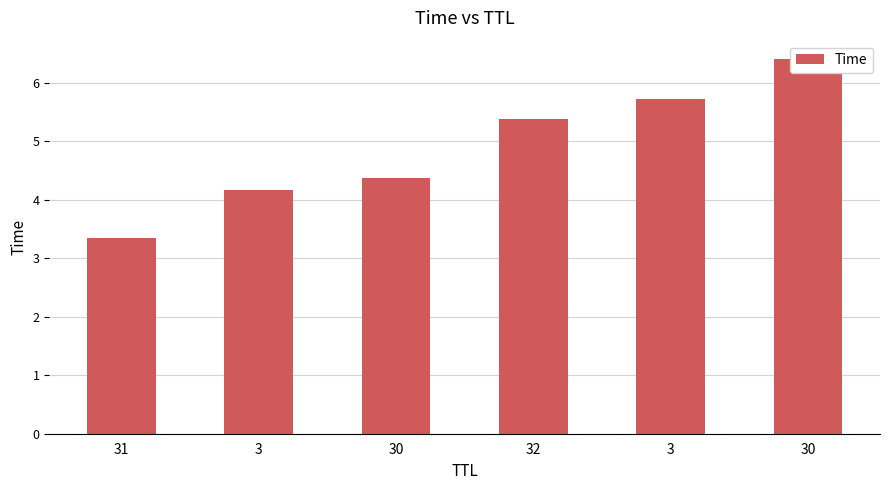

Rank the categories by value from lowest to highest.

31, 3, 30, 32, 3, 30